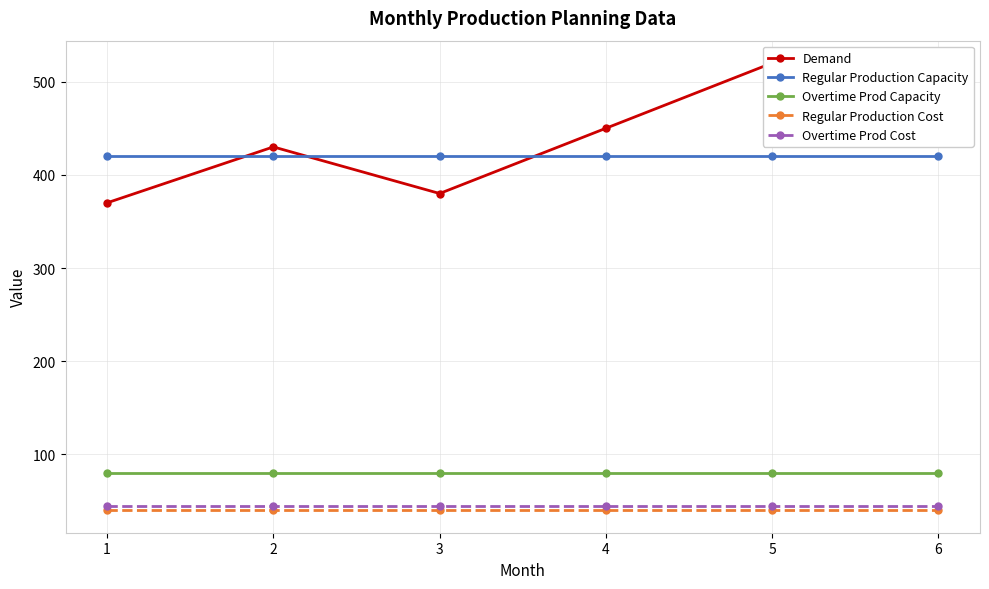

What is the highest value of the Overtime Prod Capacity series?

80